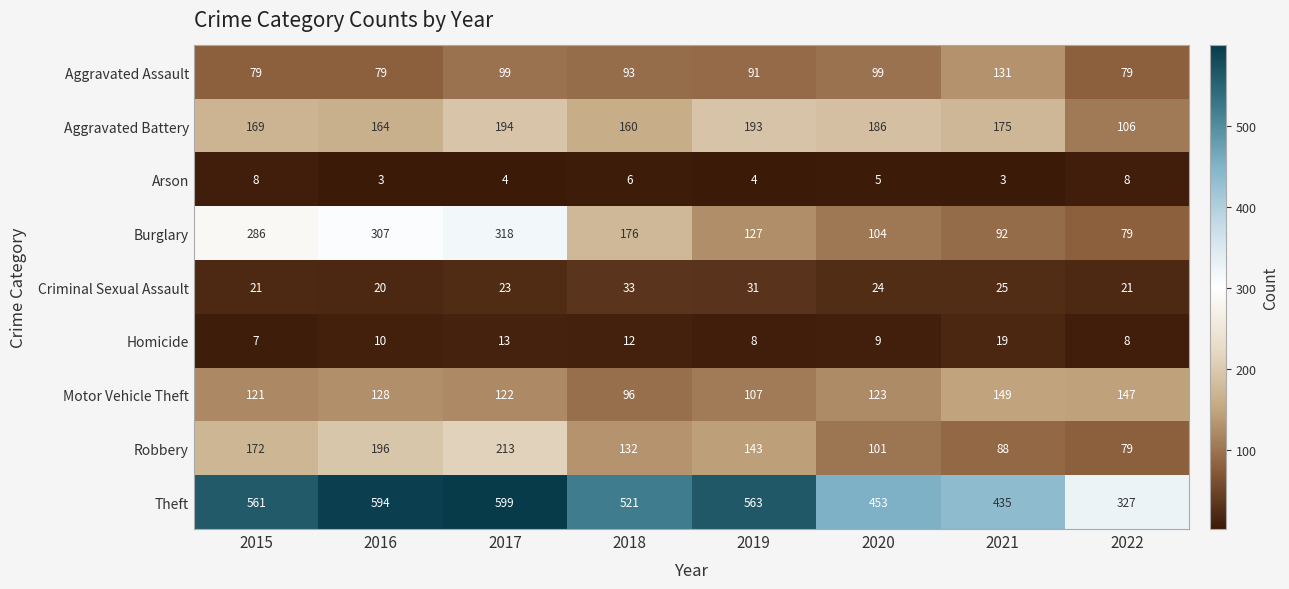

Which series has the largest total across all categories?

Theft